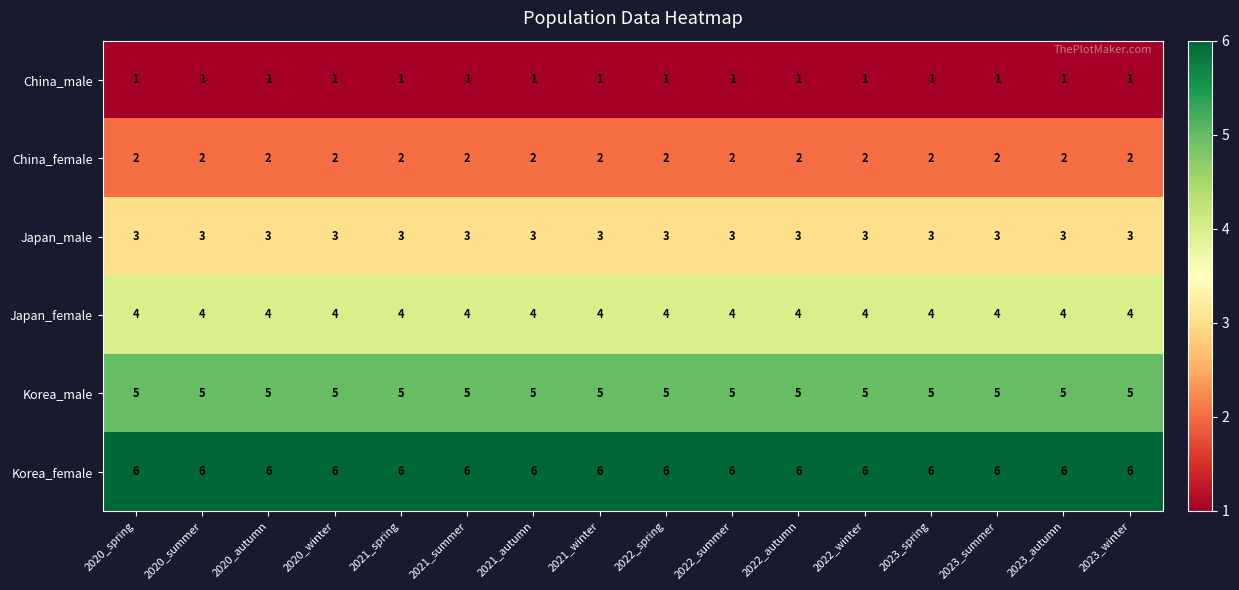

The value of Japan_female at 2023_spring is 3. True or false?

False